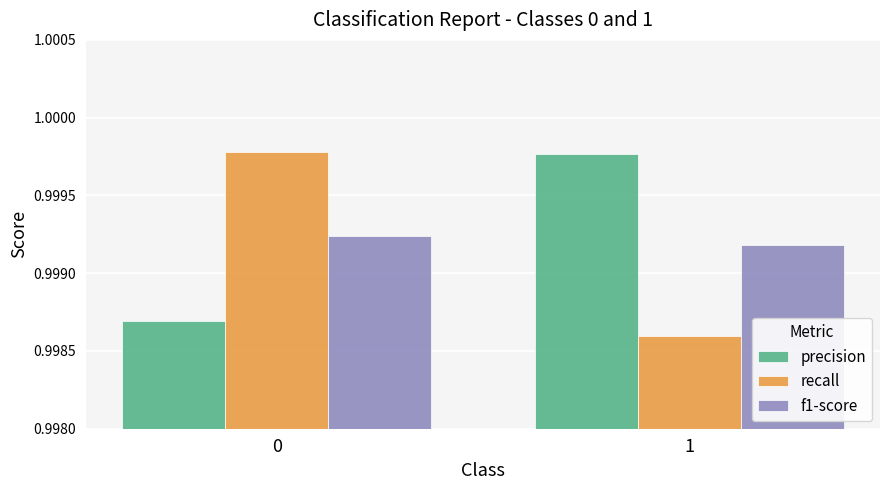

What is the sum of the f1-score values at 1 and 0?

2.0